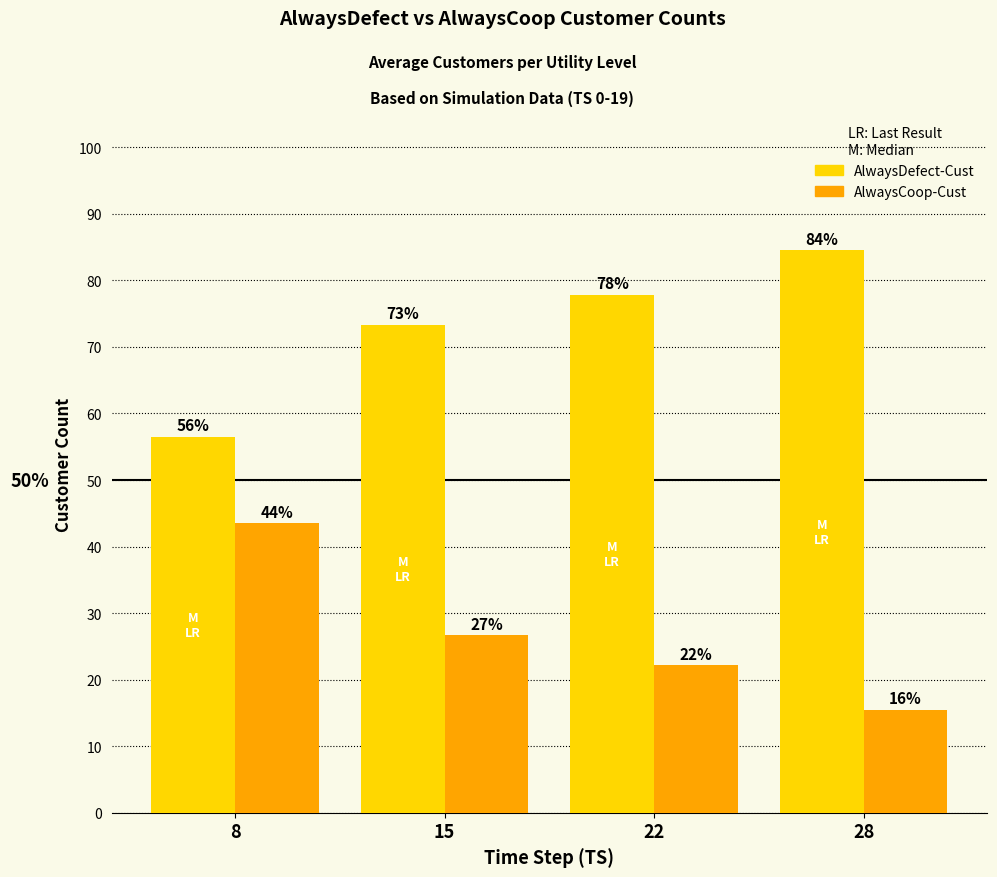

Reading left to right, what are all the values shown in this chart?

AlwaysDefect-Cust: 8=56.5	15=73.3	22=77.8	28=84.5
AlwaysCoop-Cust: 8=43.5	15=26.7	22=22.2	28=15.5